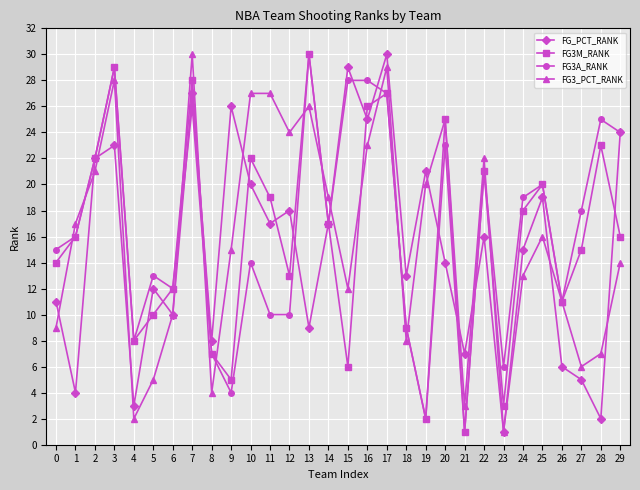

What is the value of the FG3A_RANK point at the 11th from the left?

14